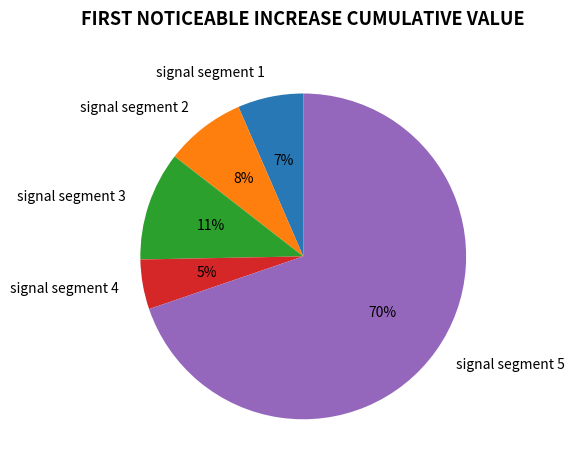

To the nearest percent, what is the difference between the signal segment 3 and signal segment 1 slice percentages?

4%